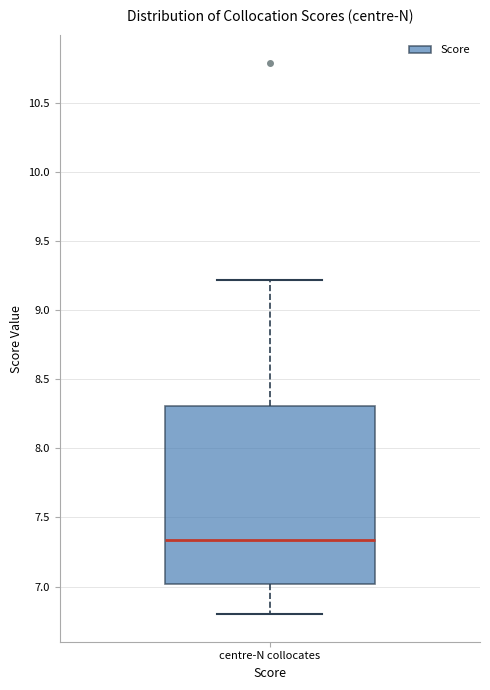

Transcribe this box plot: give where the median line is, the range the box spans, and where the two whiskers end, as read against the y-axis. The values are not printed on the chart, so give them approximately, as read against the axis.

median 7.35, box 7.00 to 8.30, whiskers 6.80 to 9.20